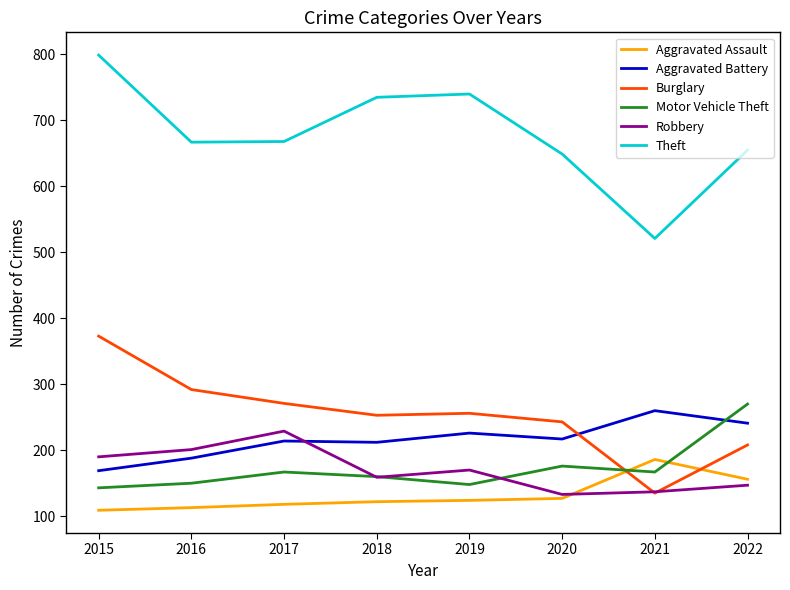

Which series has the largest range (max minus min)?

Theft